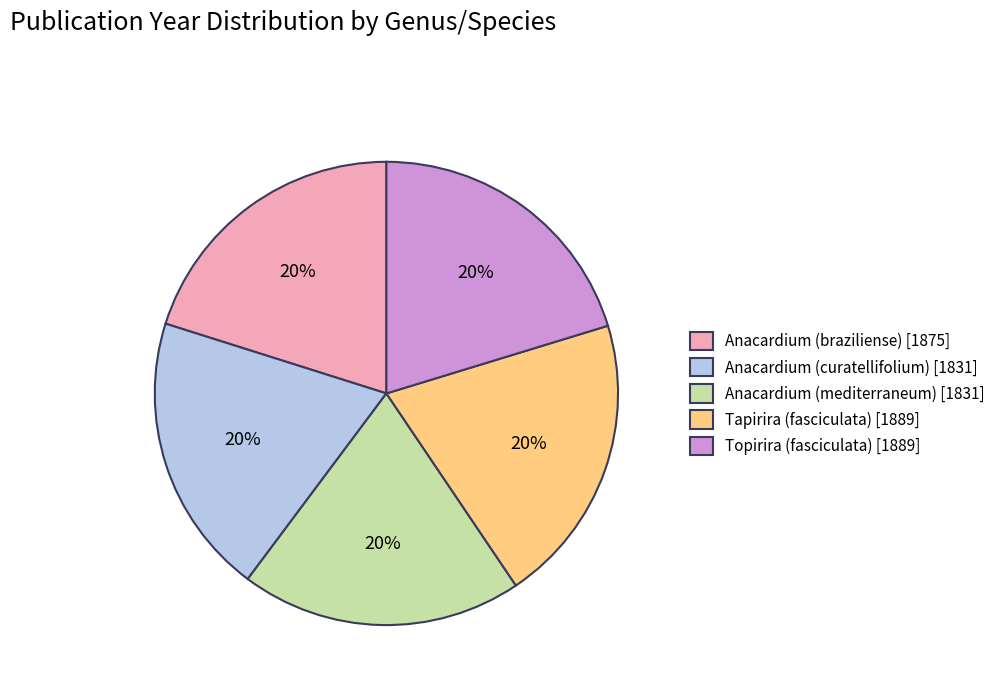

Is there a majority slice in this chart?

No